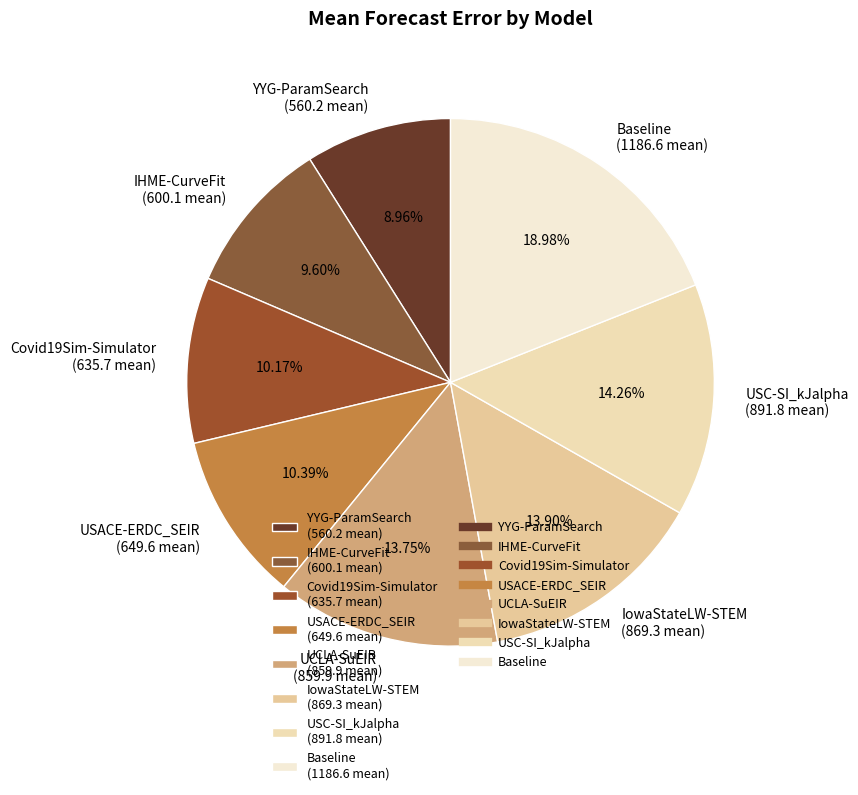

Is it true that YYG-ParamSearch is 9% of the pie?

True